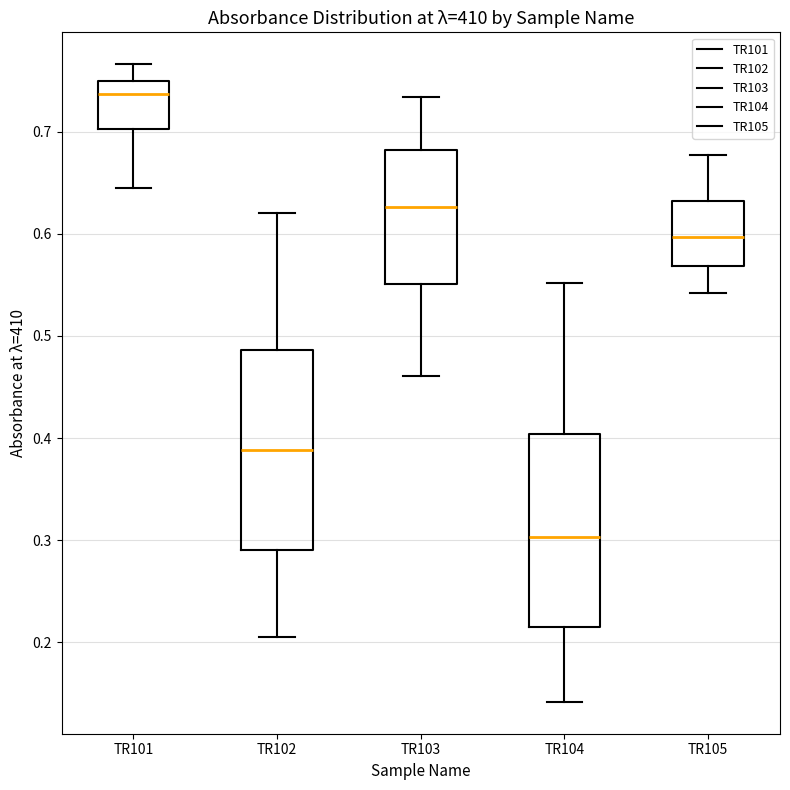

Reading left to right, read every box against the y-axis: the position of its median line, the range the box covers, and the ends of its whiskers. The values are not printed on the chart, so give them approximately, as read against the axis.

TR101: median 0.74, box 0.70 to 0.75, whiskers 0.64 to 0.77
TR102: median 0.39, box 0.29 to 0.49, whiskers 0.20 to 0.62
TR103: median 0.63, box 0.55 to 0.68, whiskers 0.46 to 0.73
TR104: median 0.30, box 0.22 to 0.40, whiskers 0.14 to 0.55
TR105: median 0.60, box 0.57 to 0.63, whiskers 0.54 to 0.68